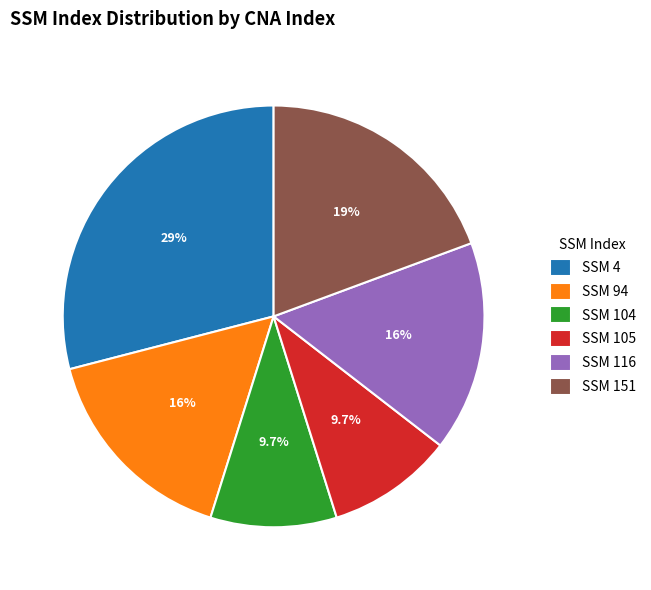

Which slice is the largest?

SSM 4